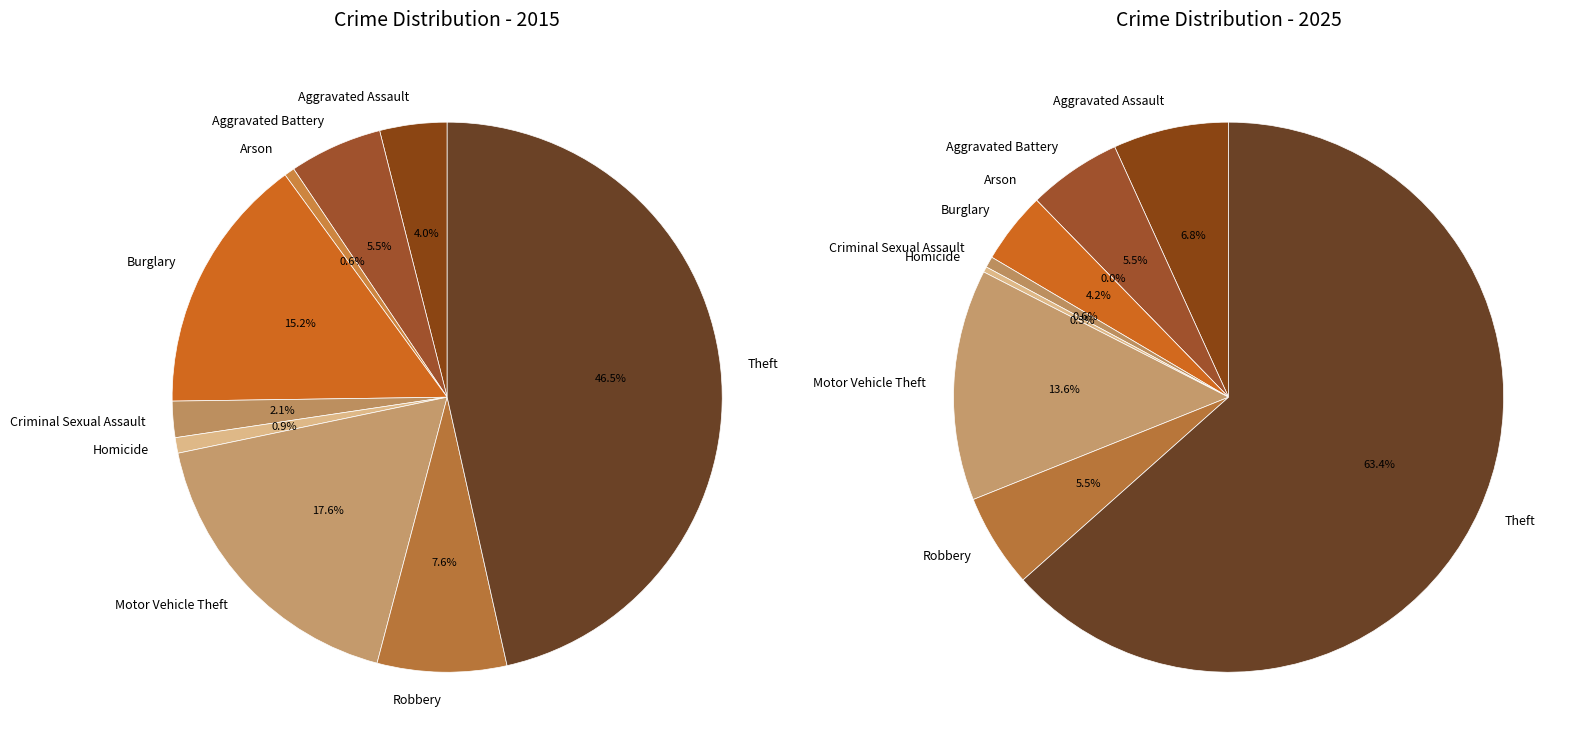

The values_2025 slice represents 11% of the pie. True or false?

False